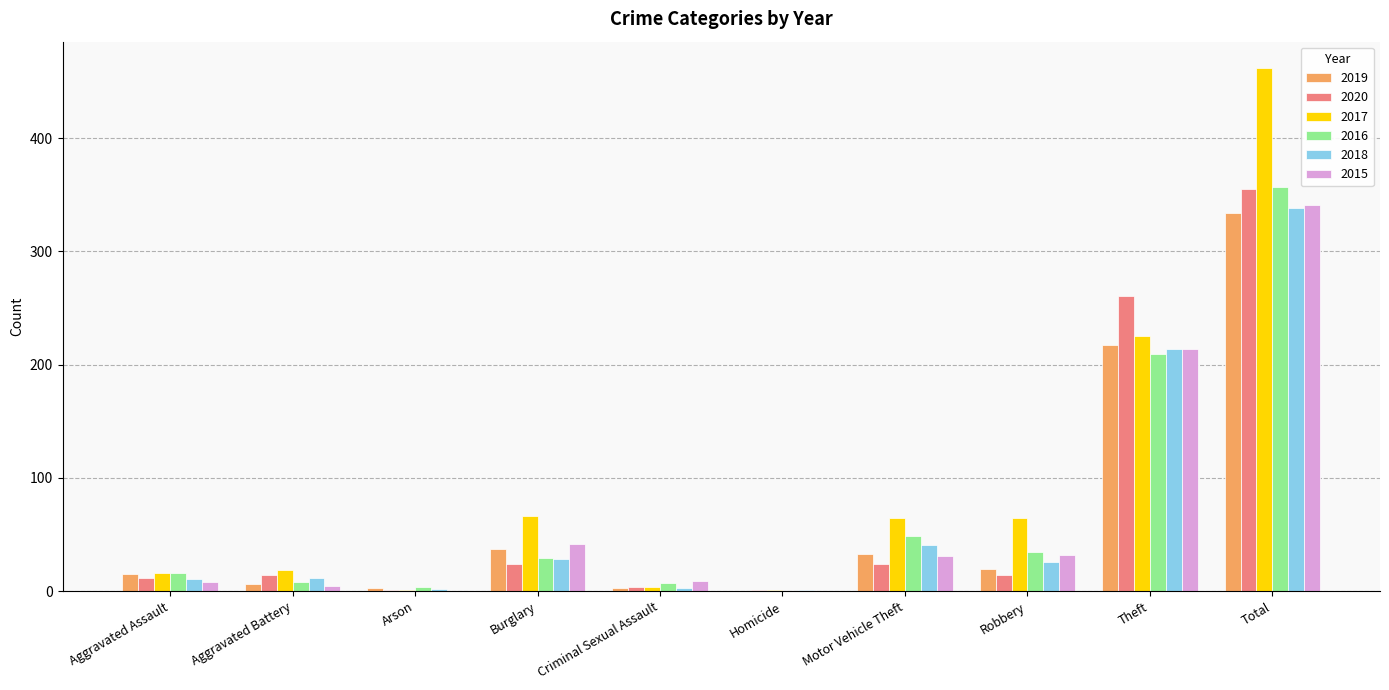

What is the total value across all series at Arson?

11